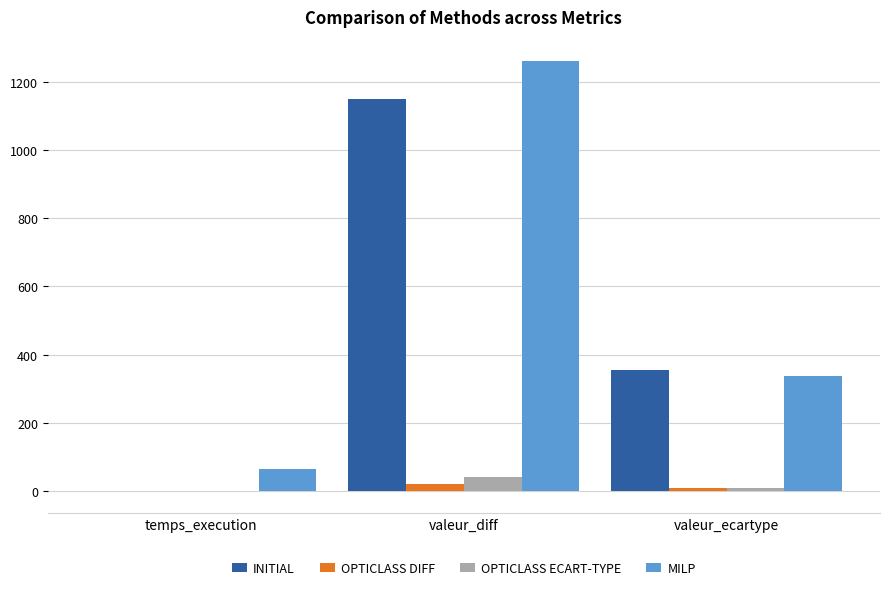

True or false: INITIAL has a value of 1150.0 at valeur_diff.

True